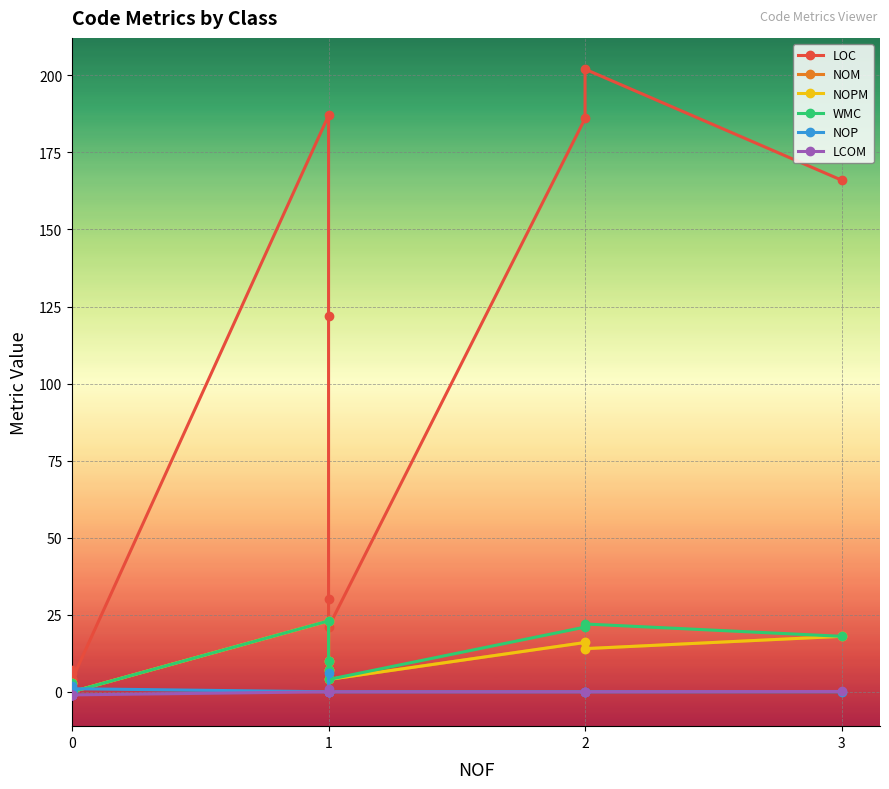

True or false: LCOM and NOP cross at least once.

False